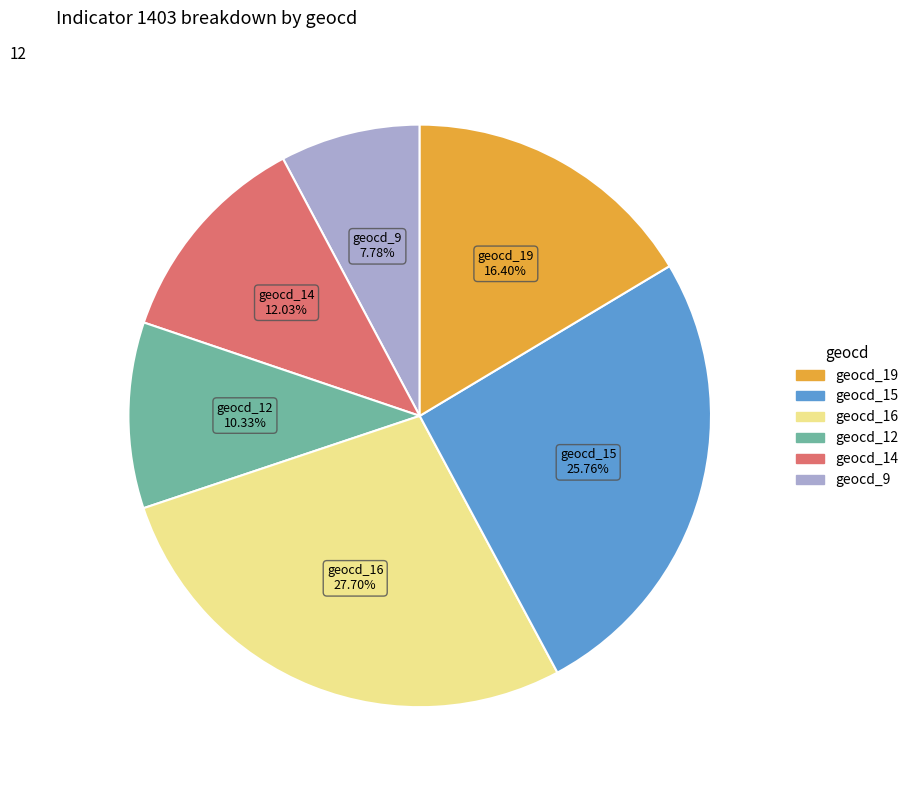

Is there a majority slice in this chart?

No